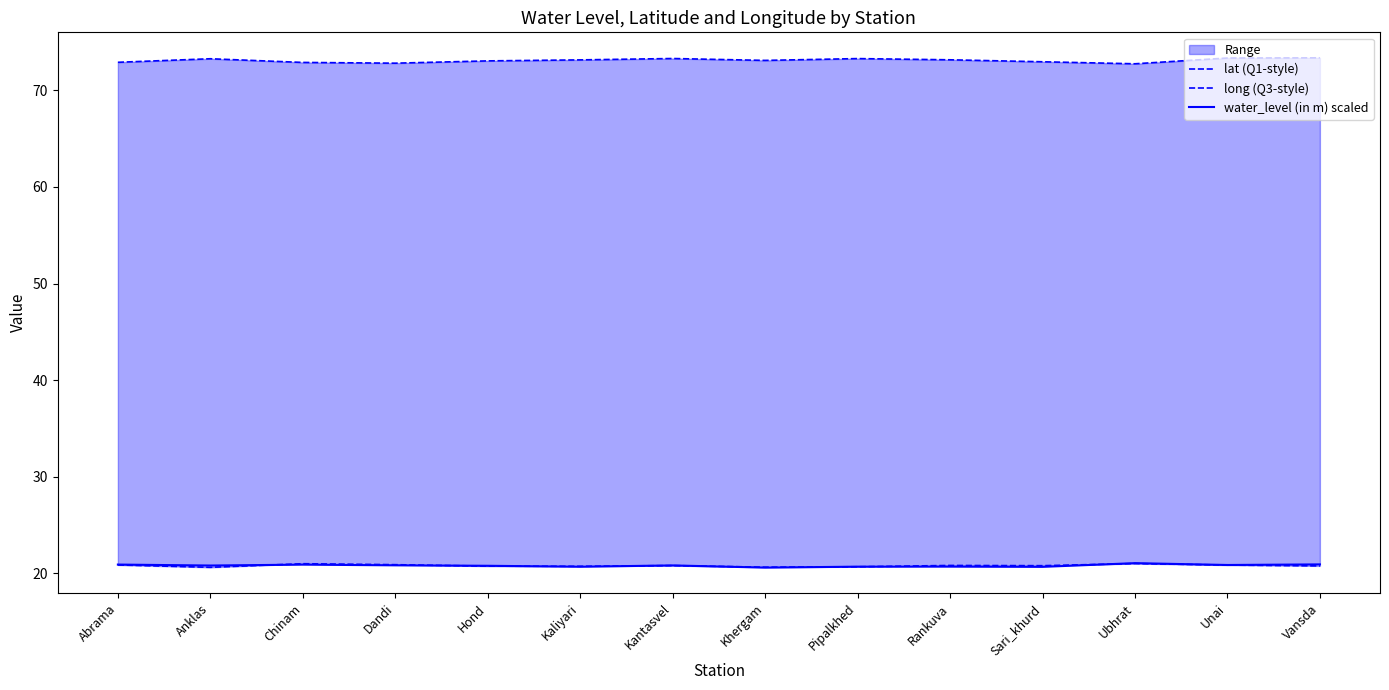

Reading left to right, transcribe all the data shown in this chart.

lat (Q1-style): 20.9	20.6	21.0	20.9	20.7	20.7	20.8	20.6	20.7	20.8	20.8	21.0	20.9	20.8
long (Q3-style): 72.9	73.3	72.9	72.8	73.0	73.2	73.3	73.1	73.3	73.2	73.0	72.7	73.3	73.4
water_level (in m) scaled: 20.9	20.8	20.9	20.8	20.8	20.7	20.8	20.6	20.7	20.7	20.7	21.1	20.9	20.9